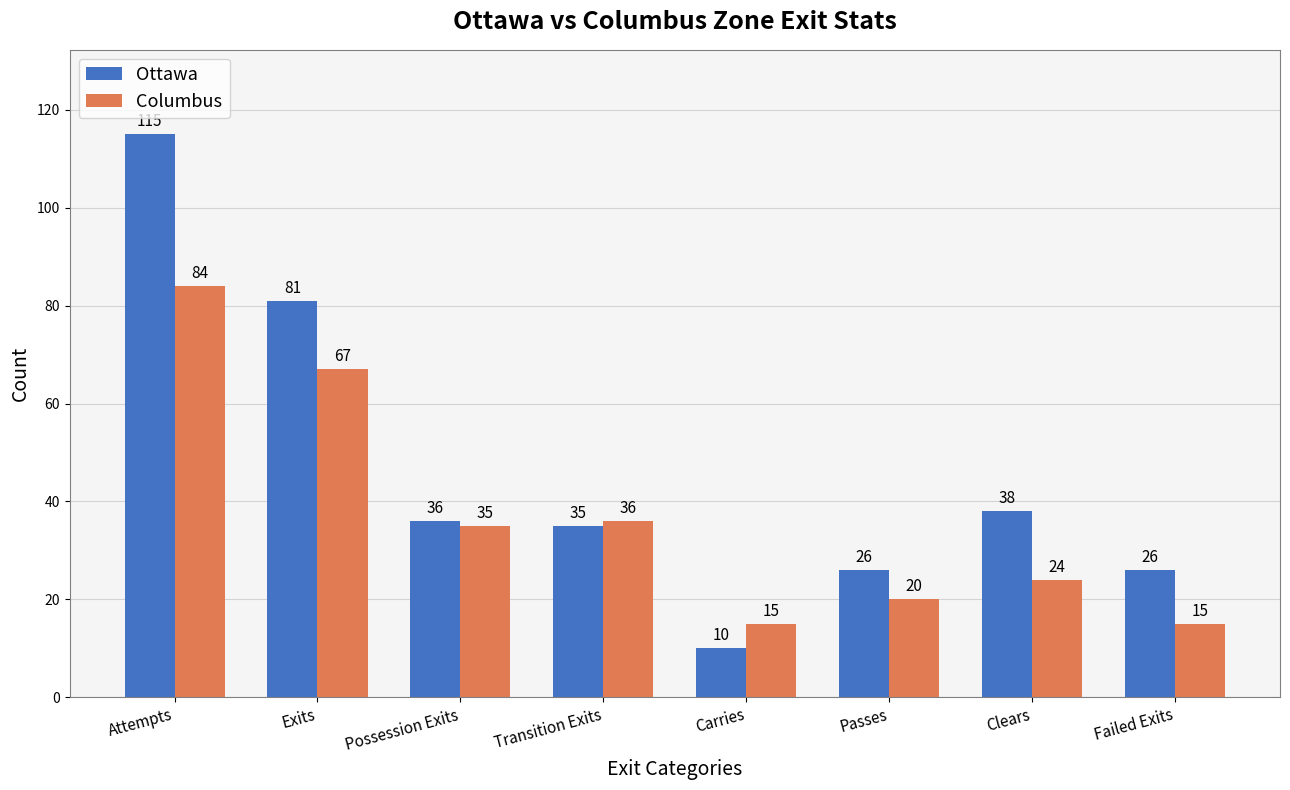

Are the bars horizontal?

No